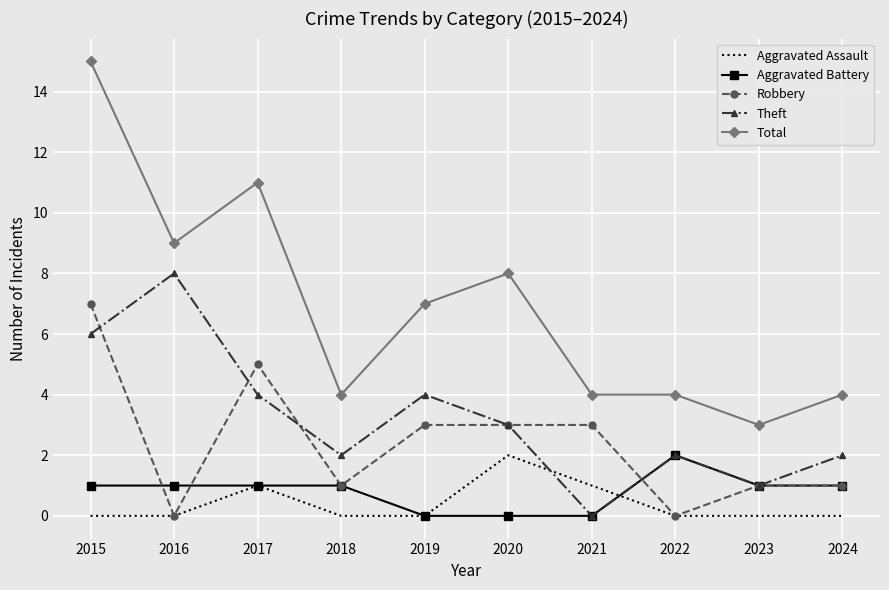

What is the highest value of the Robbery series?

7